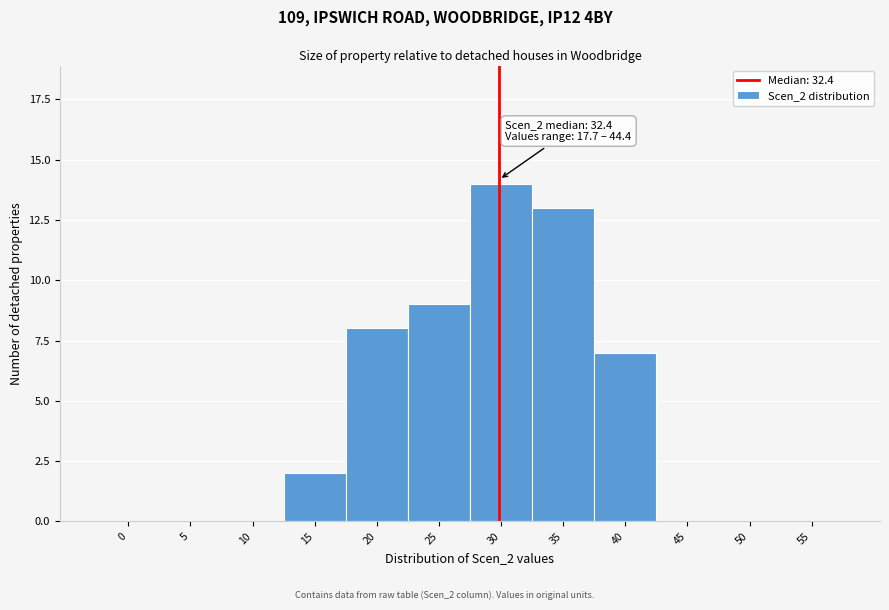

Reading right to left, what are all the values shown in this chart?

55=0	50=0	45=0	40=7	35=13	30=14	25=9	20=8	15=2	10=0	5=0	0=0